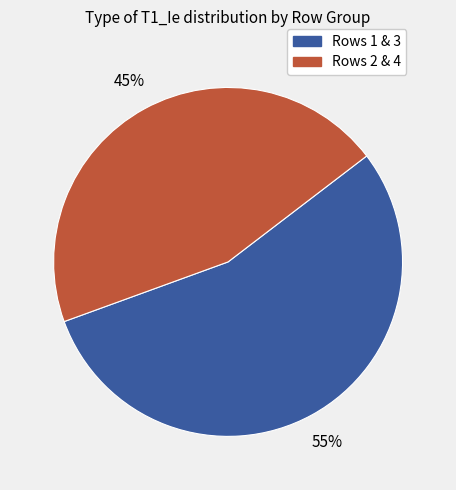

To the nearest percent, what is the difference between the largest and smallest slice percentages?

10%